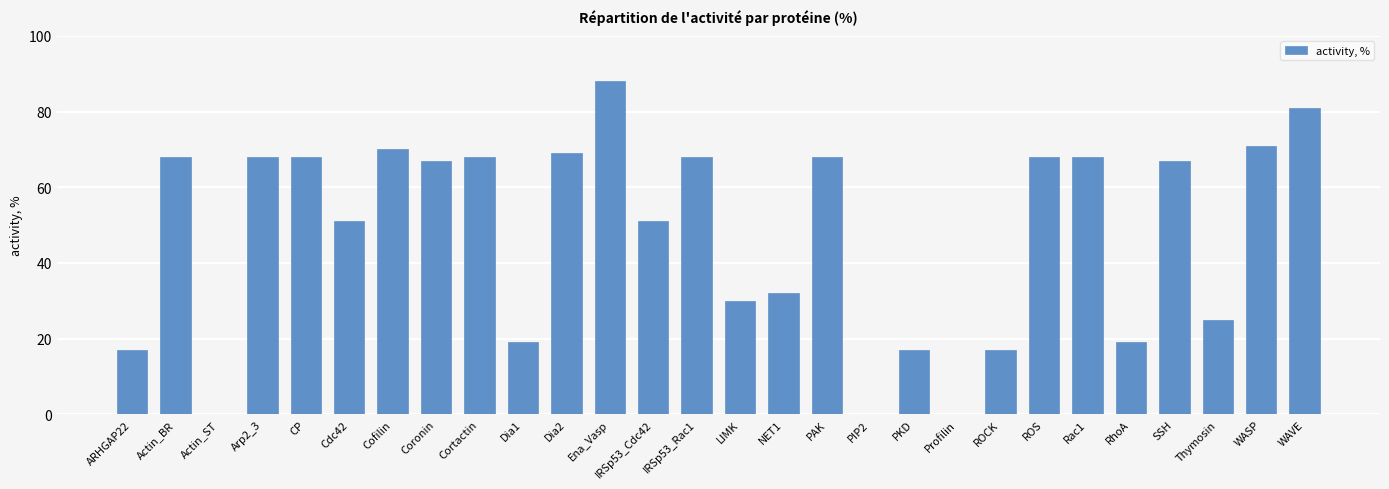

True or false: the data shows 88 at Ena_Vasp.

True